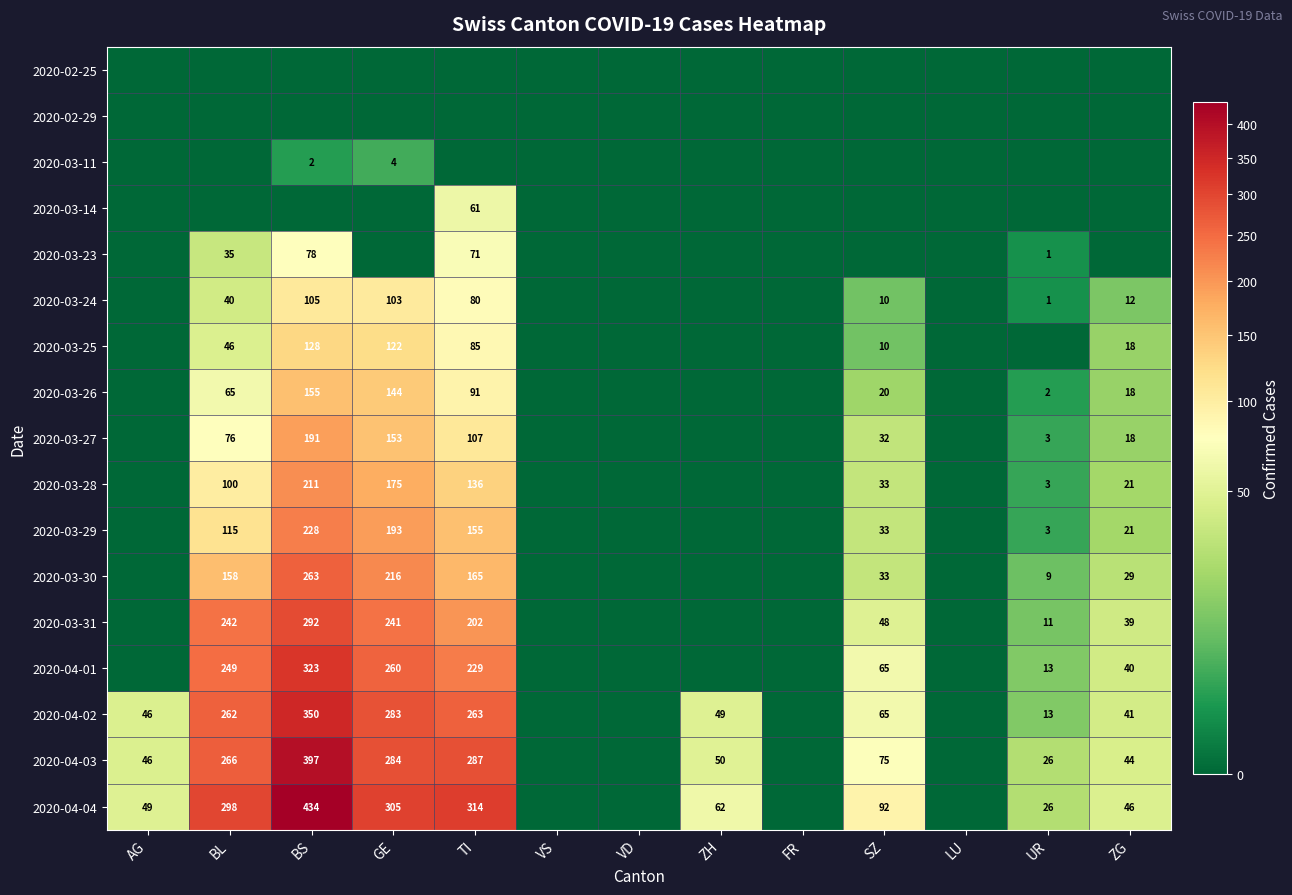

Is the value of 2020-03-29 at SZ greater than the value of 2020-03-26 at BS?

No